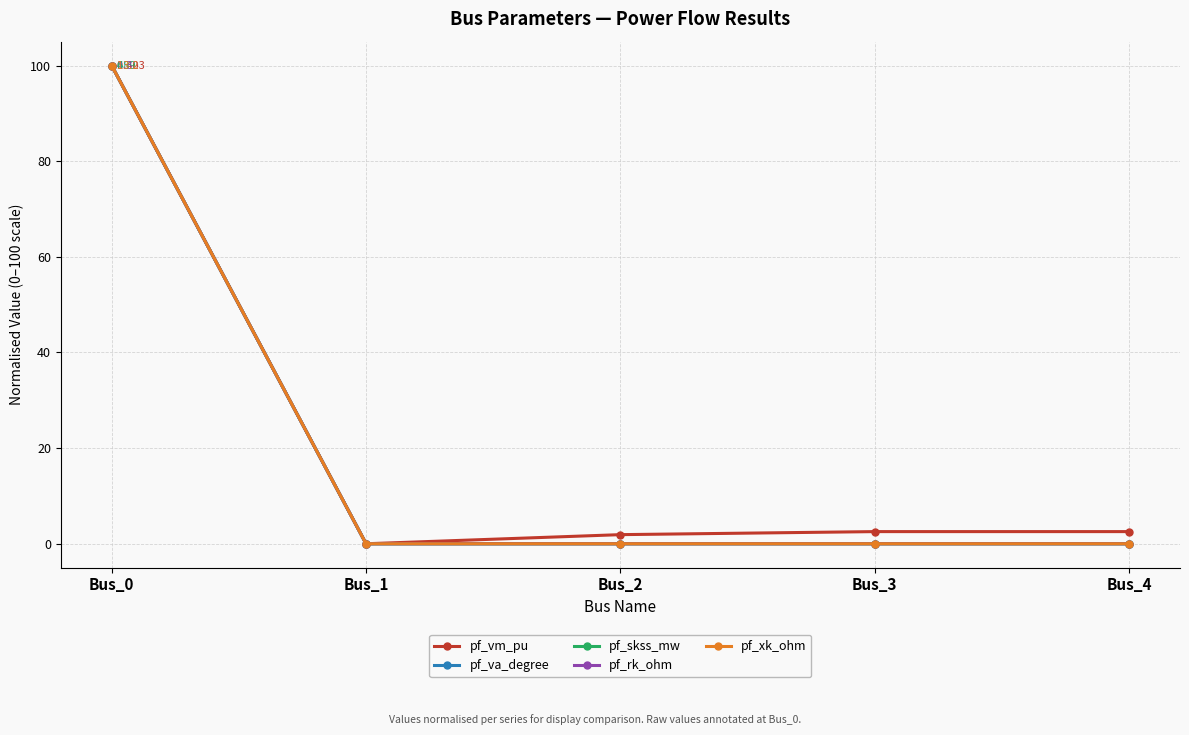

Does the chart have visible grid lines?

Yes